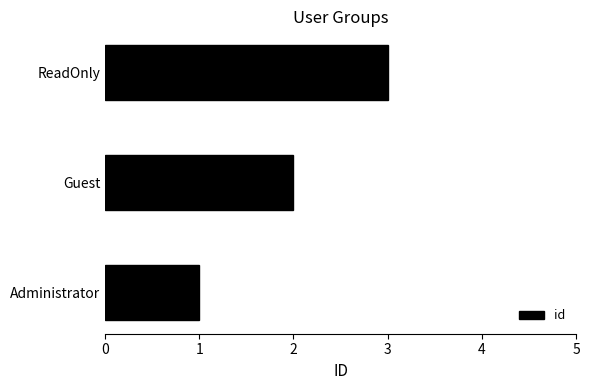

Count the values in the range 1 to 3.

3